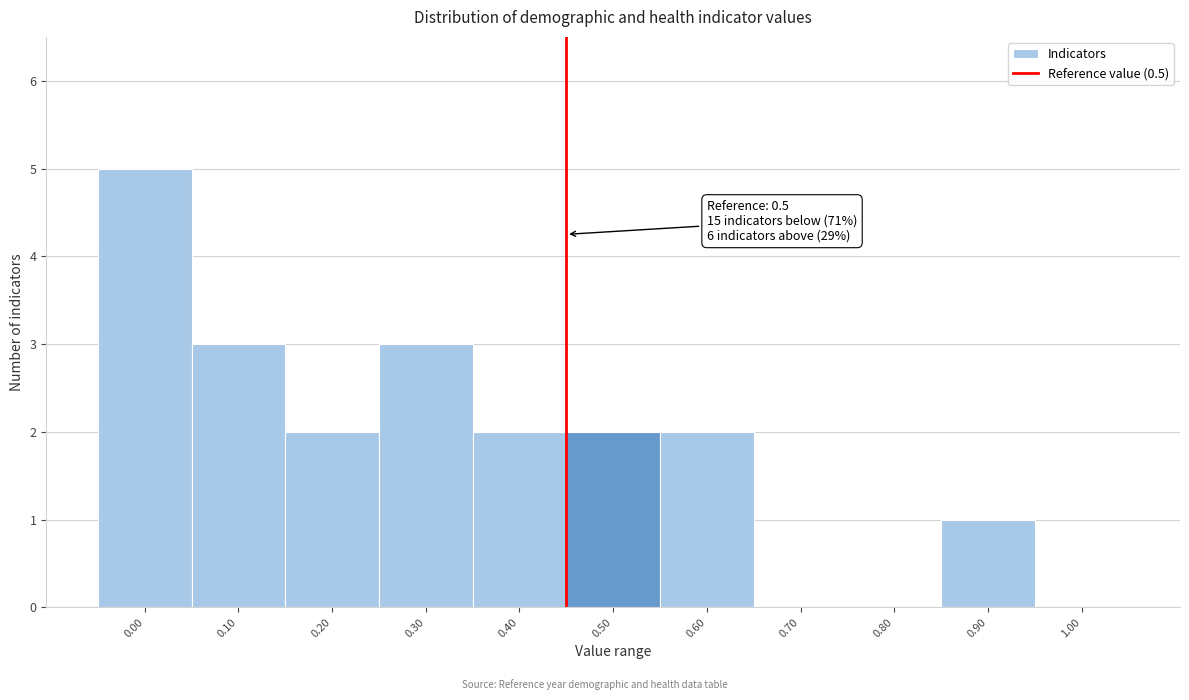

Reading left to right, extract all data points from this chart.

0.00=5	0.10=3	0.20=2	0.30=3	0.40=2	0.50=2	0.60=2	0.70=0	0.80=0	0.90=1	1.00=0